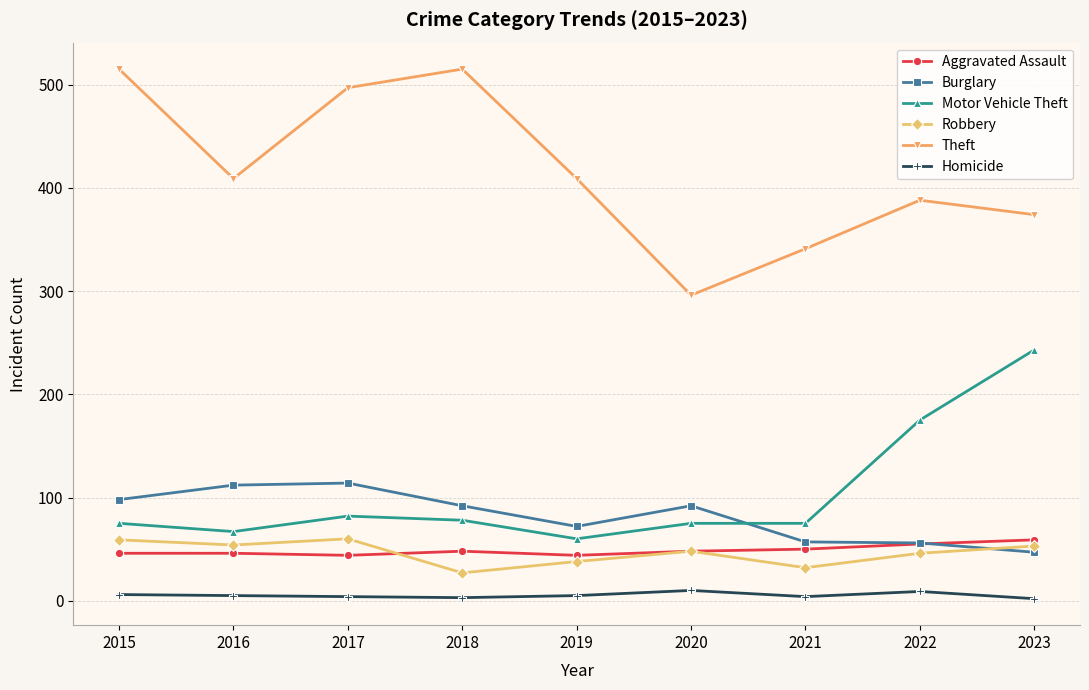

True or false: Theft has more than 2 points higher than both neighbors.

False